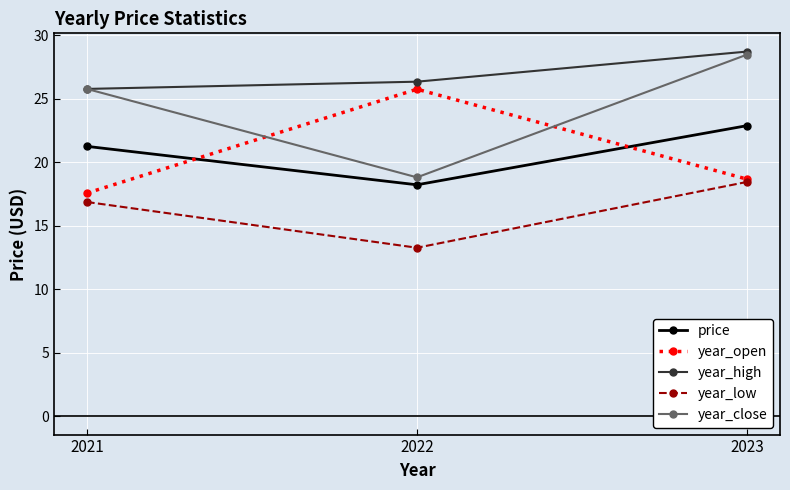

At which category is the sum across all series the highest?

2023